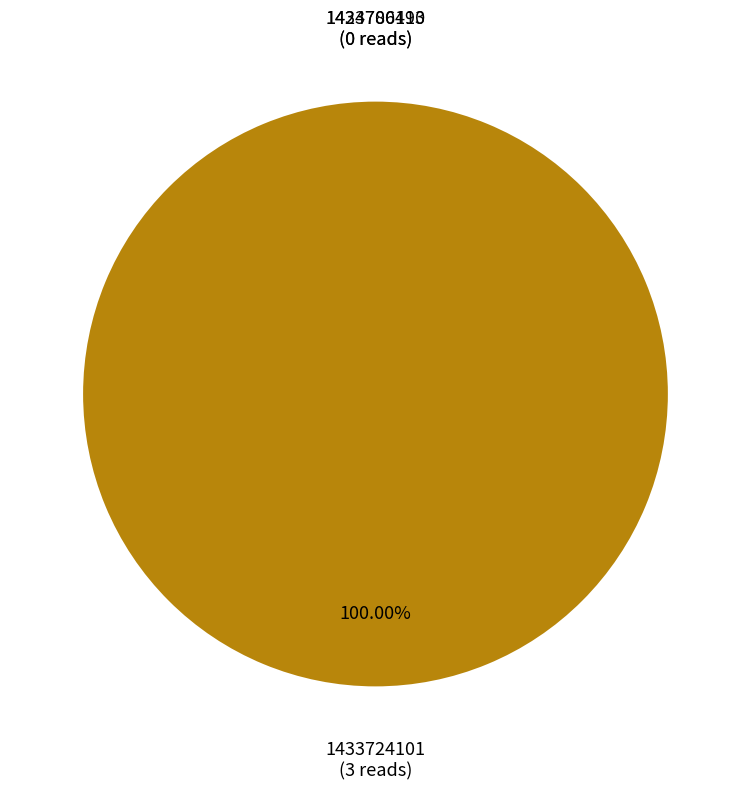

Is it true that 1433724101 is 93% of the pie?

False